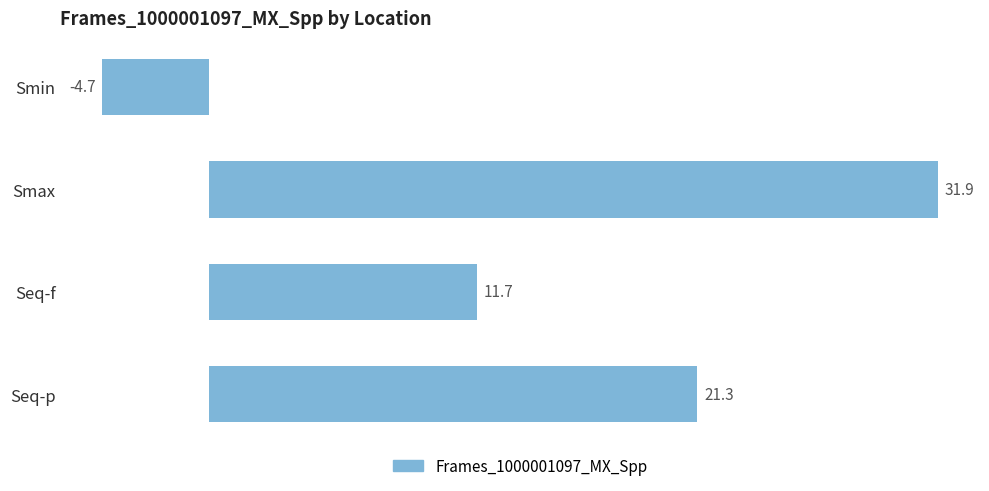

Which category has the lowest value across all series?

Smin